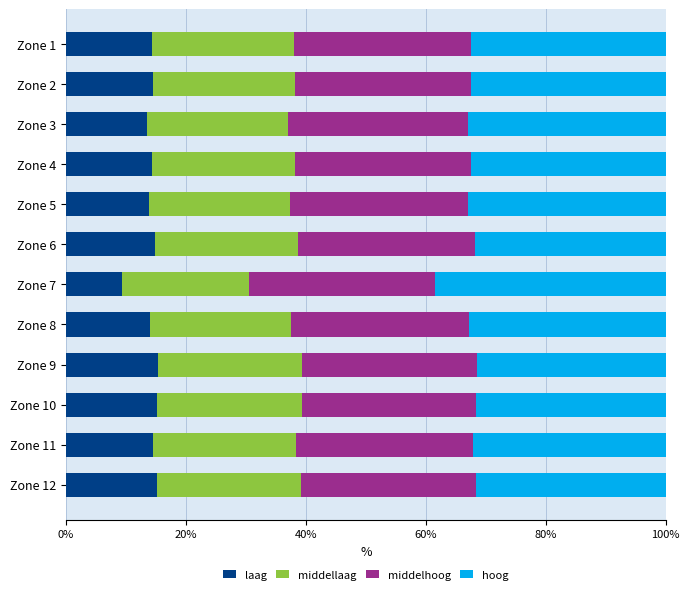

What are all the series names shown in the legend?

laag, middellaag, middelhoog, hoog